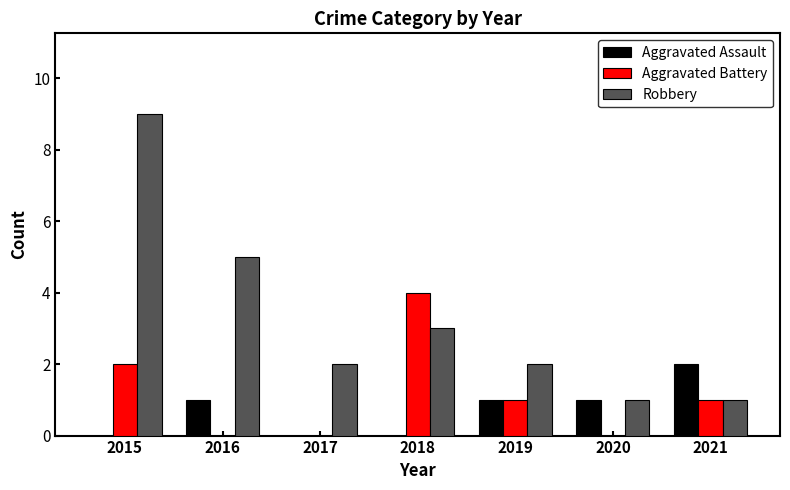

True or false: Aggravated Assault has a value of 1 at 2021.

False